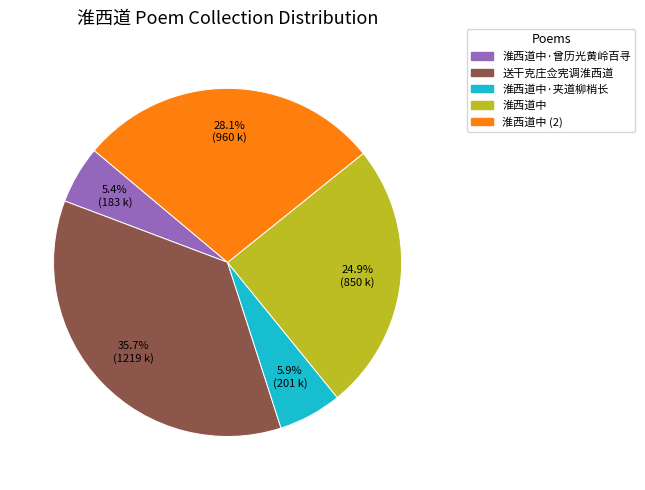

True or false: 淮西道中·夹道柳梢长 accounts for 6% of the total.

True